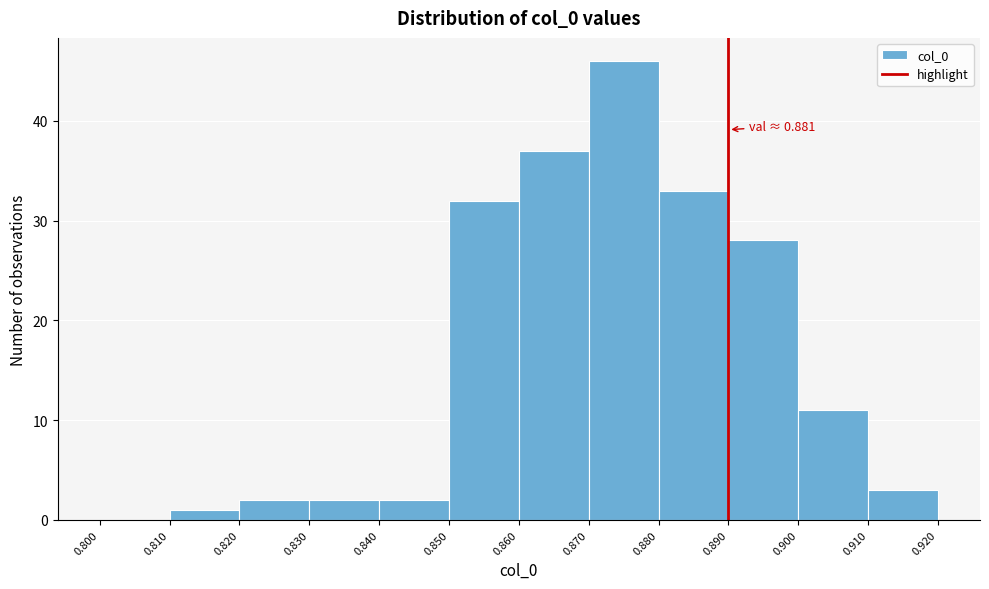

Over which range of the x-axis is the bar tallest?

0.870 to 0.880